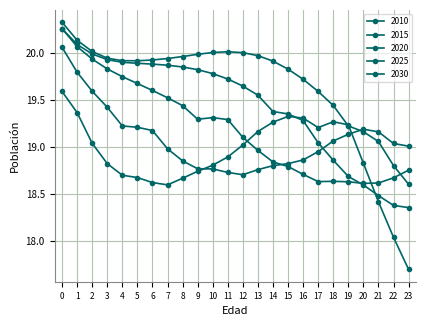

What is the maximum value shown in the chart?

20.3